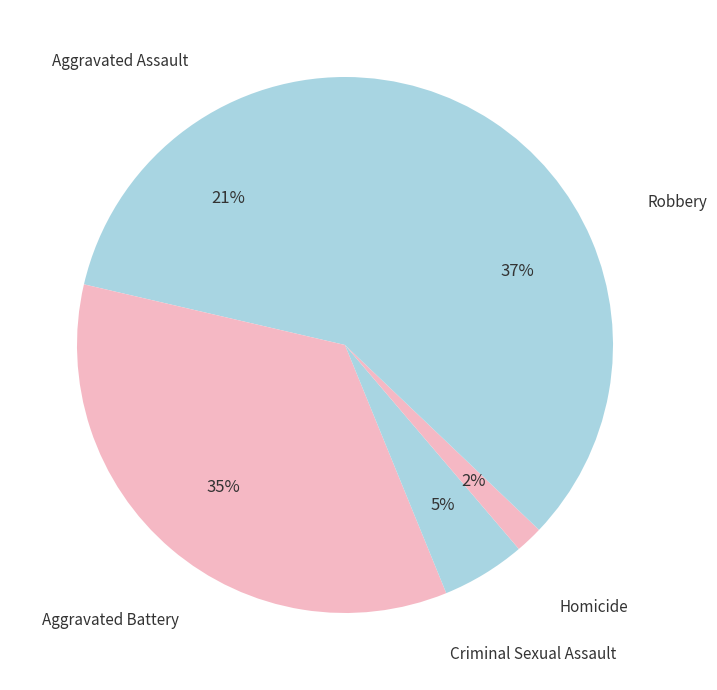

How many slices are in this pie chart?

5